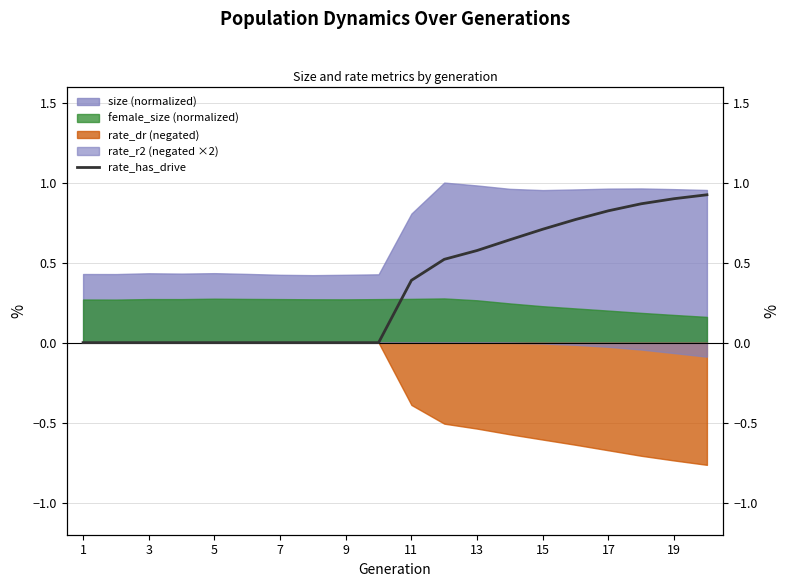

What is the difference between the maximum and second lowest values?

0.9